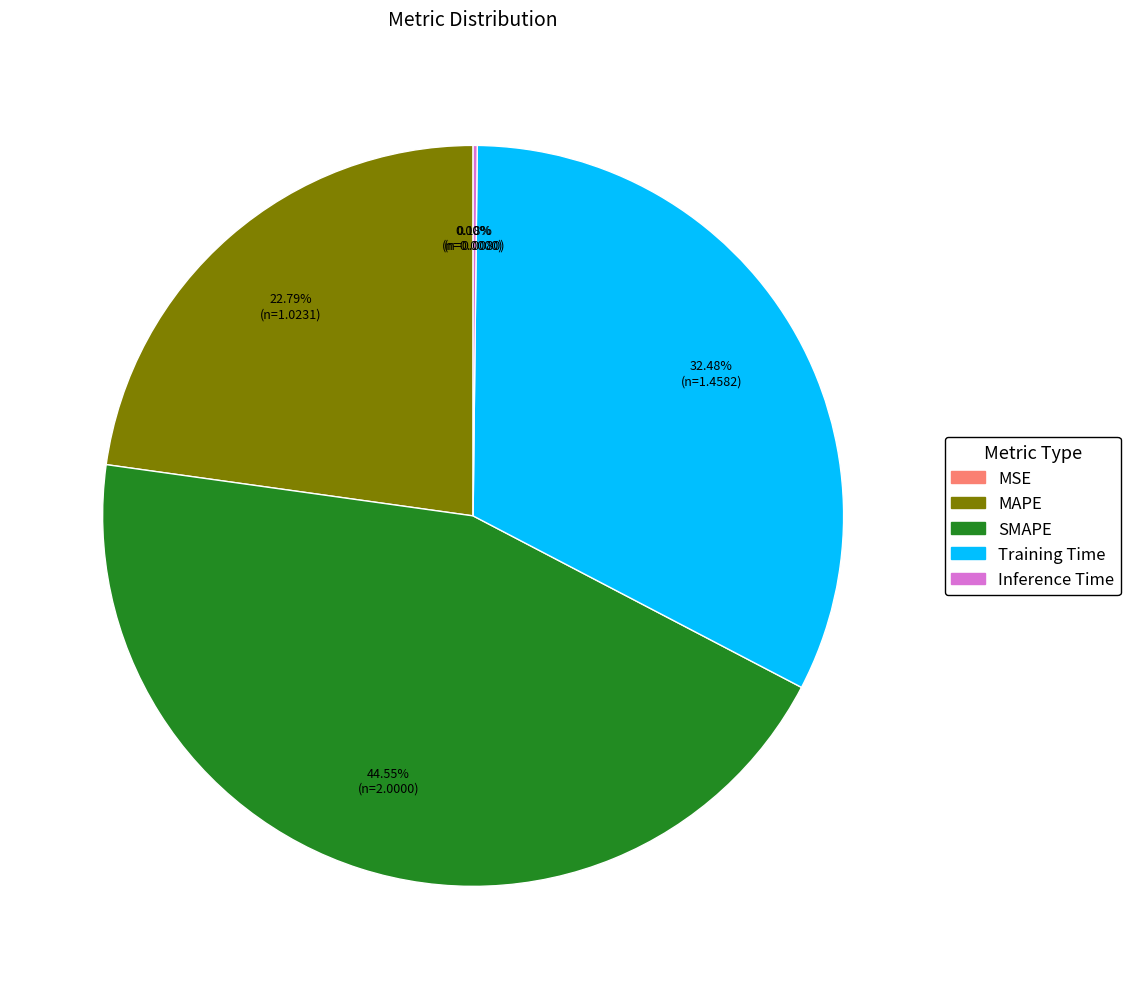

Combined, what portion of the pie is Training Time and MAPE?

55.3%